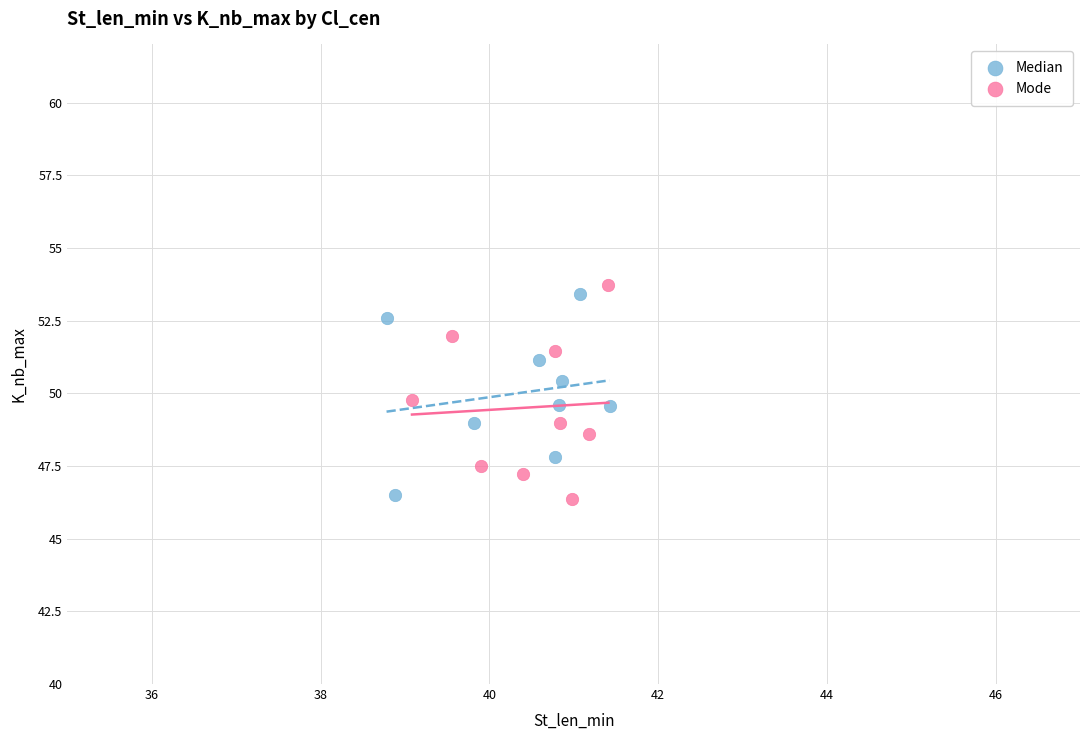

Which series contains the highest Y value?

Mode